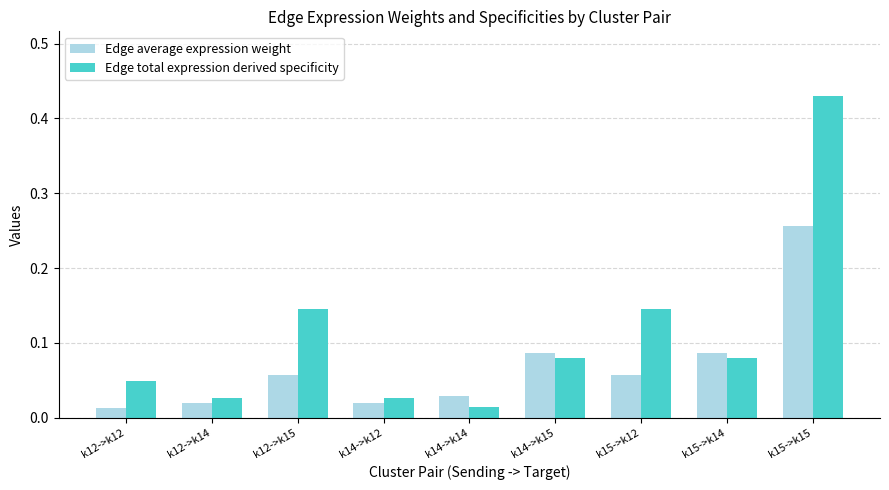

At which category is the sum across all series the highest?

k15->k15